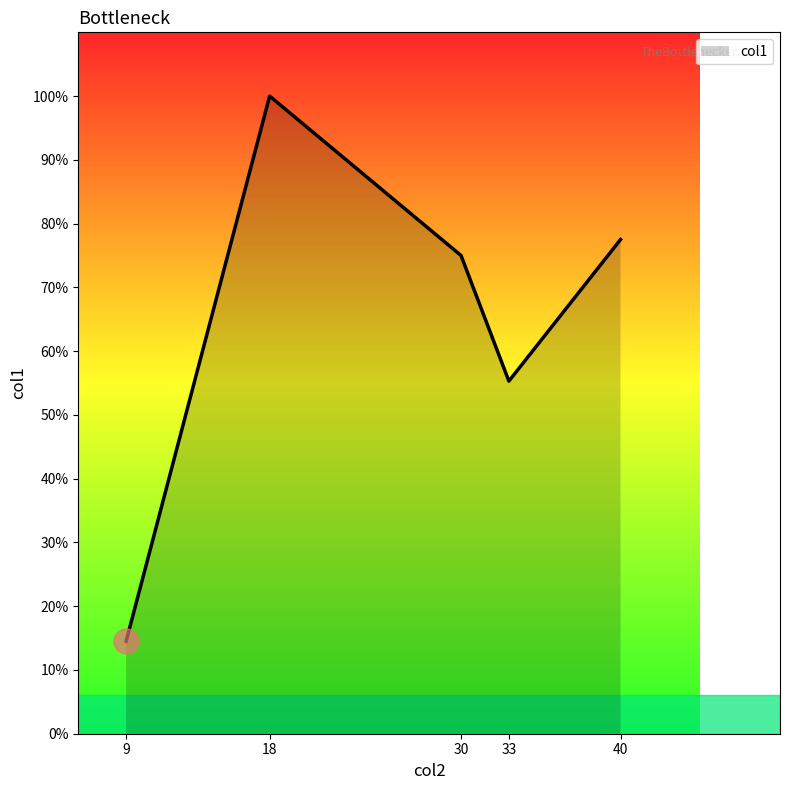

Between 40 and 9, which is larger?

40